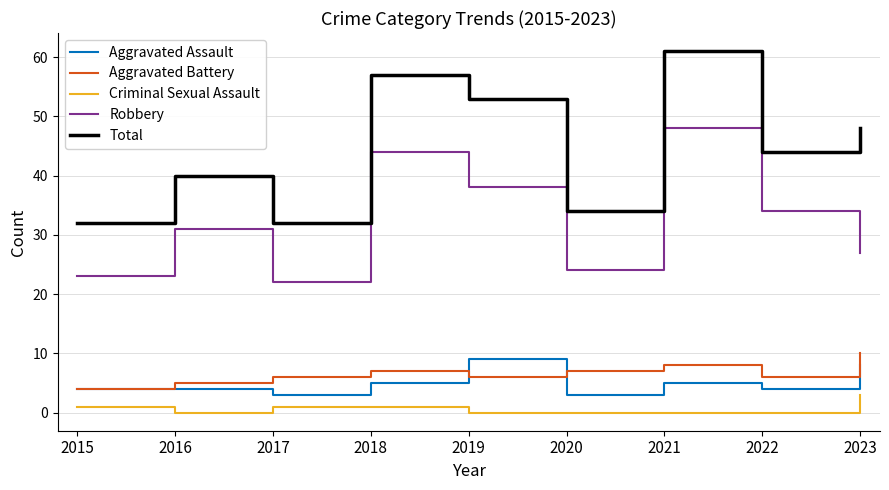

Which series has the largest total across all categories?

Total